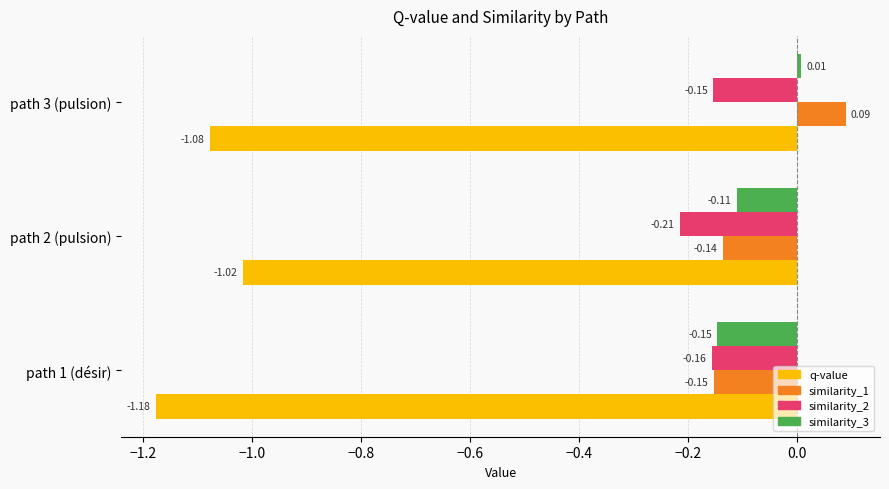

What is the spread (max minus min) of values at path 3 (pulsion)?

1.2